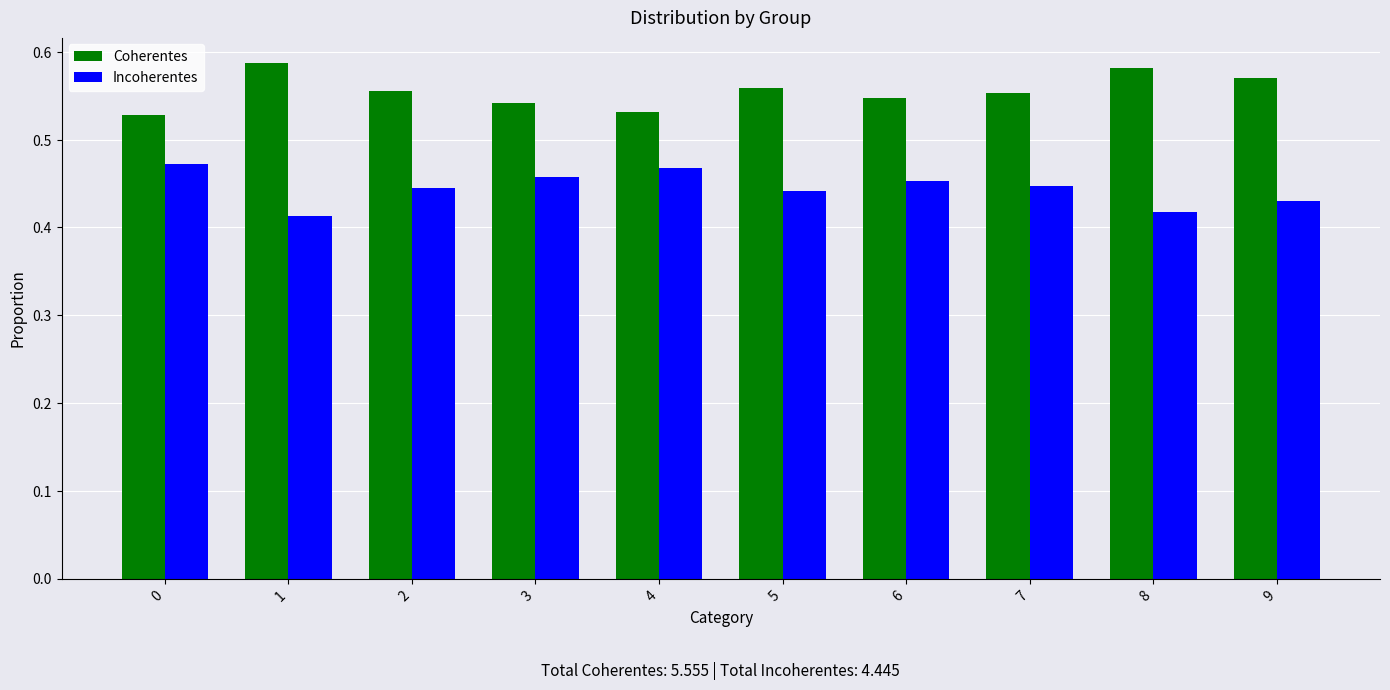

How many bars are there in each group?

2